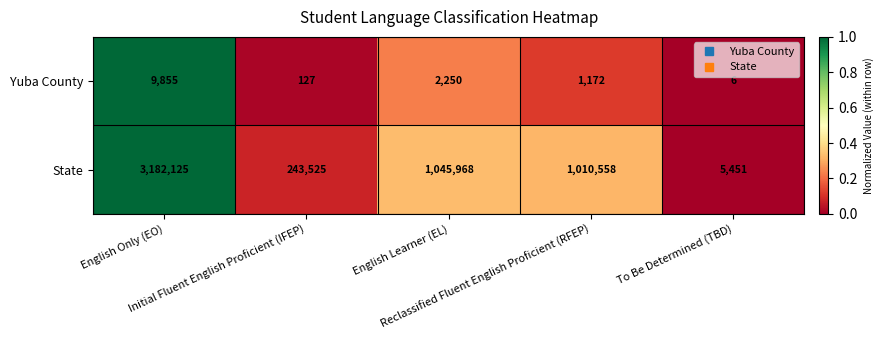

Which series has the largest range (max minus min)?

State